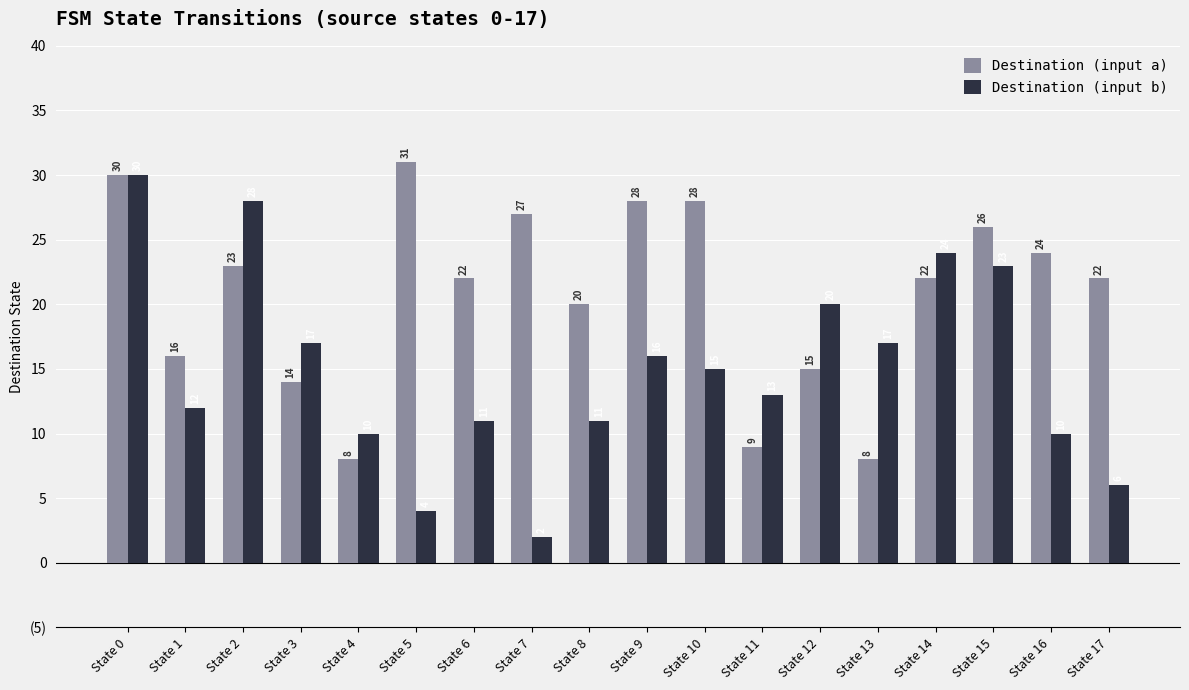

True or false: Destination (input b) has a value of 13 at State 11.

True